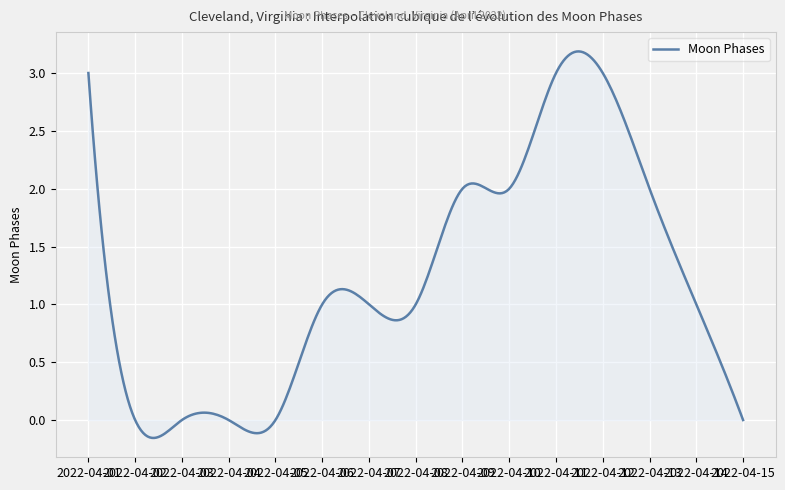

How many distinct data groups are displayed?

1